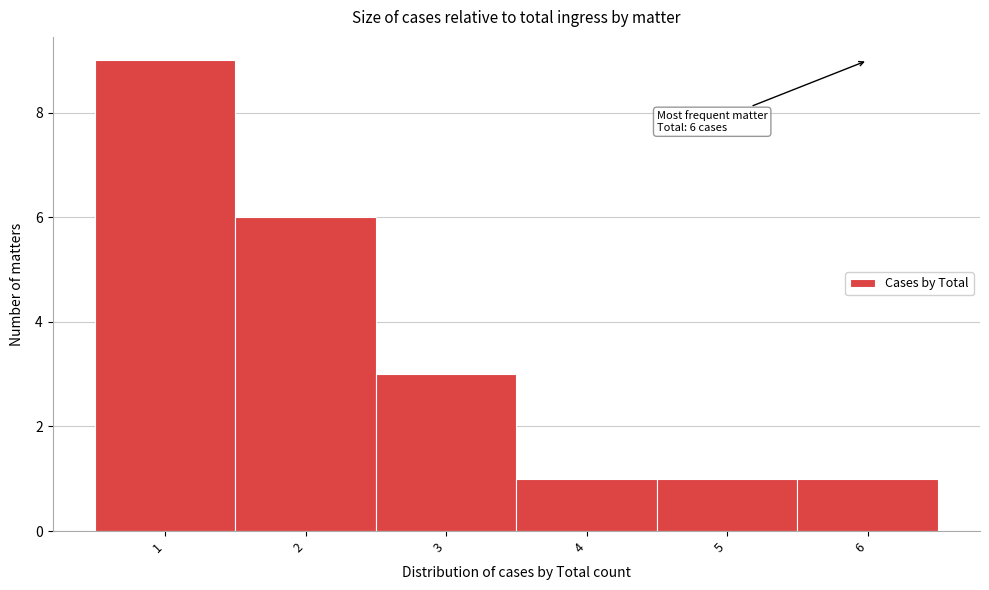

Which range on the x-axis has the tallest bar?

0.5 to 1.5